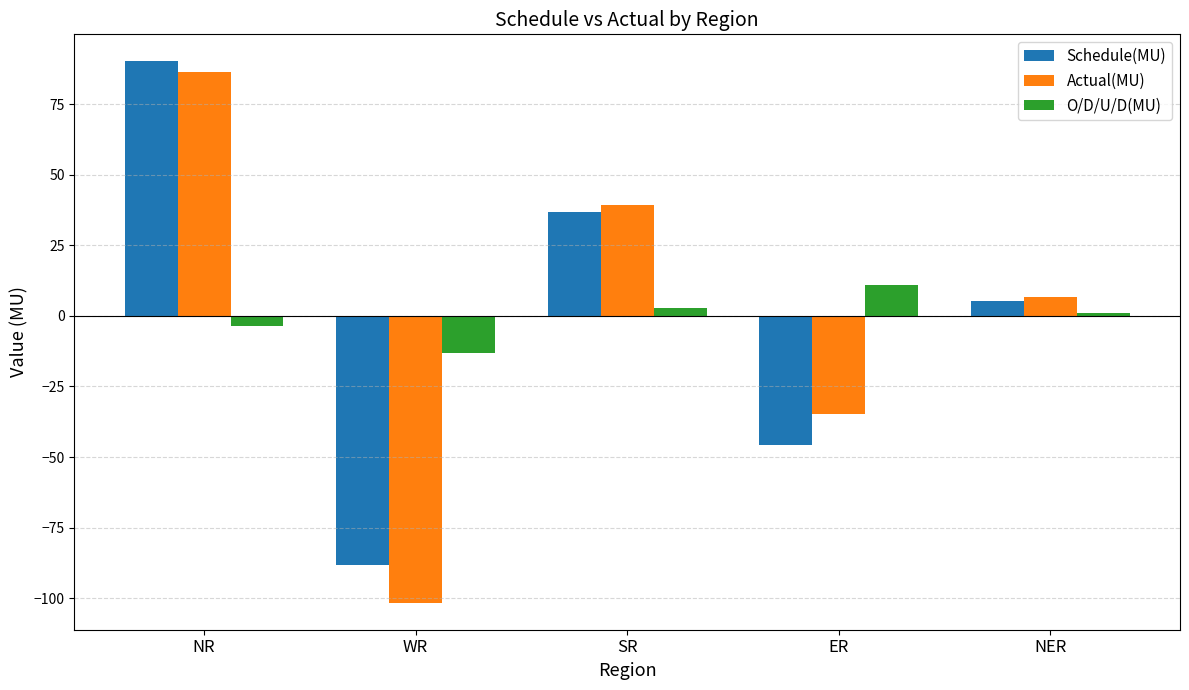

Where does the Actual(MU) series first go above 6?

NR